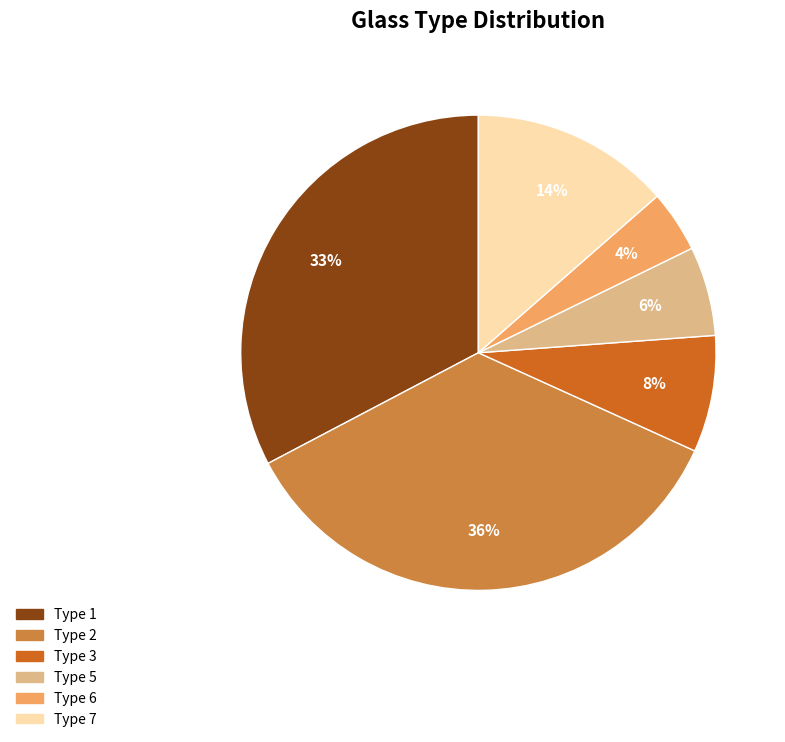

How many slices are in this pie chart?

6